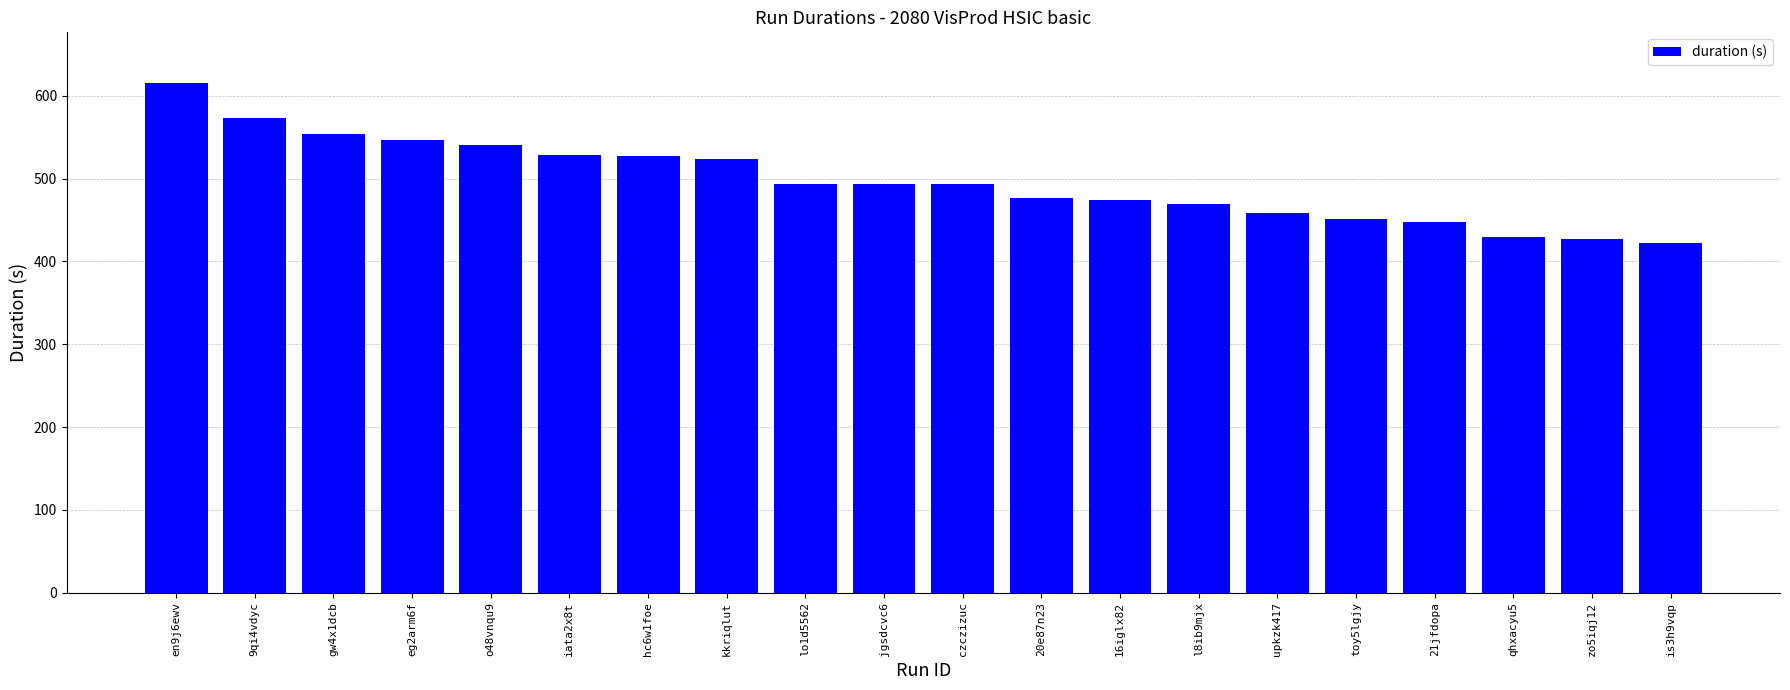

What is the label of the 13th bar from the right?

kkriqlut